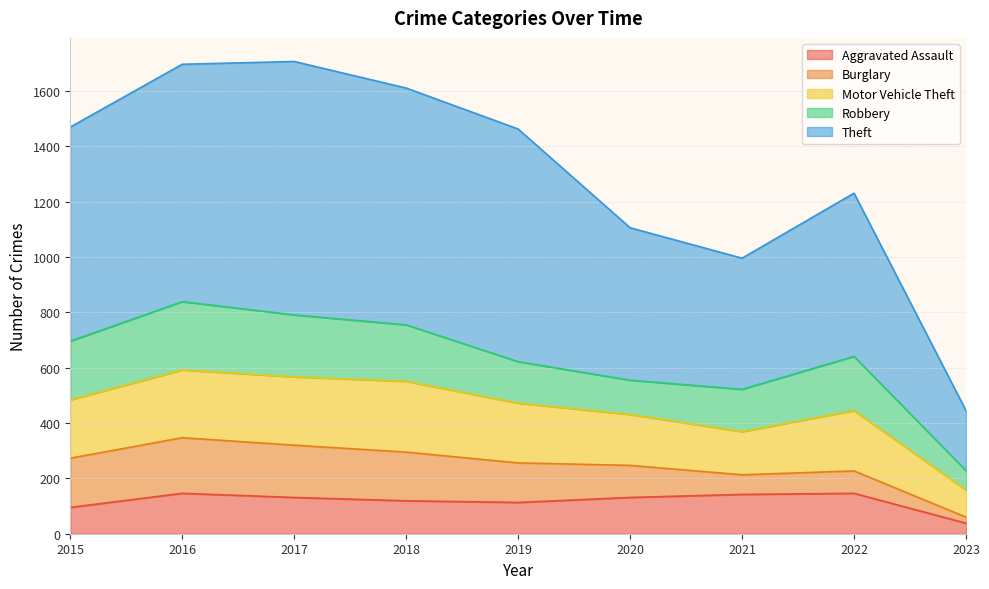

Reading right to left, extract all data points from this chart.

Aggravated Assault: 38	146	142	131	113	119	131	146	95
Burglary: 22	81	71	116	143	176	189	201	178
Motor Vehicle Theft: 98	218	156	184	216	256	247	245	211
Robbery: 70	196	153	124	150	204	224	247	212
Theft: 217	590	474	551	841	856	916	858	774